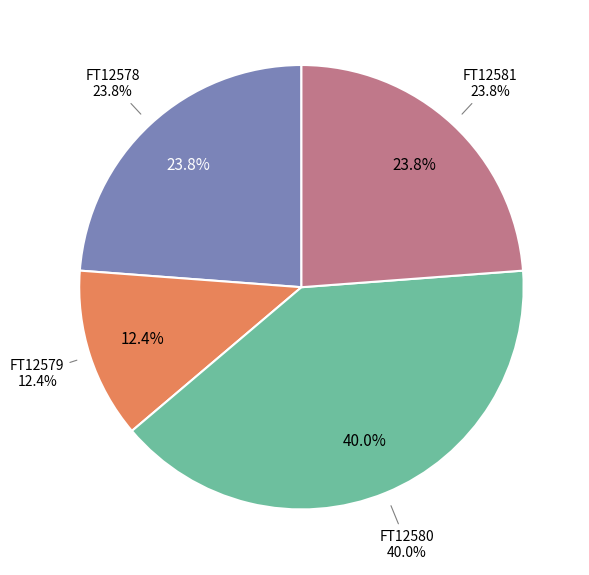

To the nearest percent, what percentage of the pie is FT12579?

12%